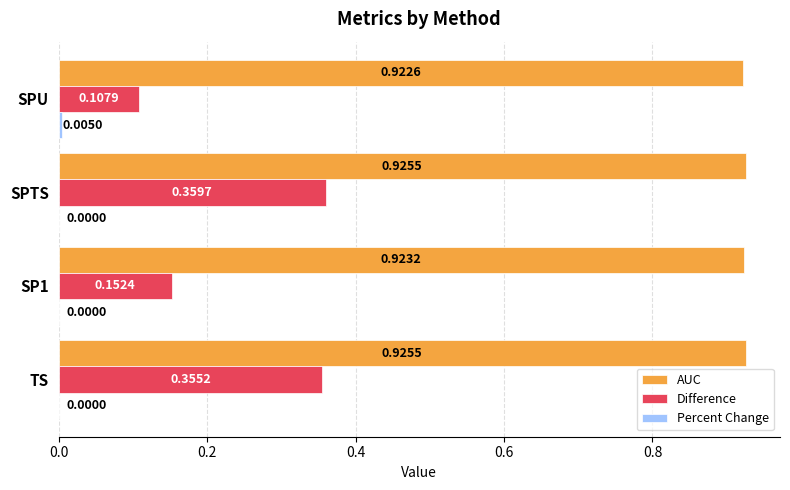

Which series changed the most between SP1 and SPU?

Difference